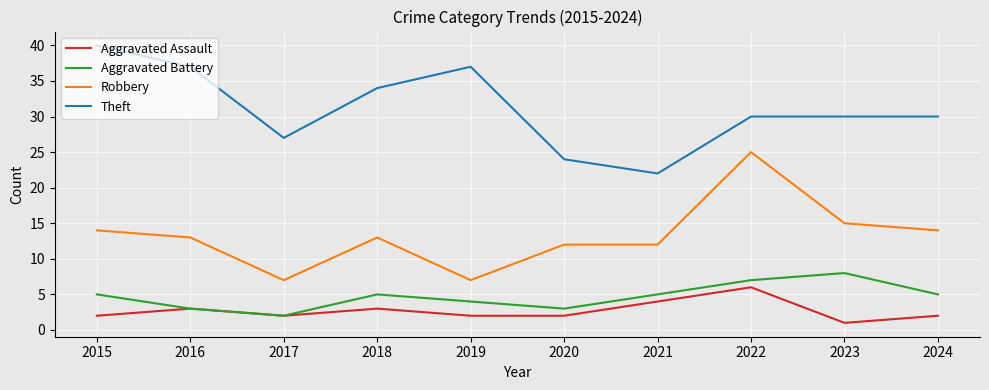

What are all the series names shown in the legend?

Aggravated Assault, Aggravated Battery, Robbery, Theft